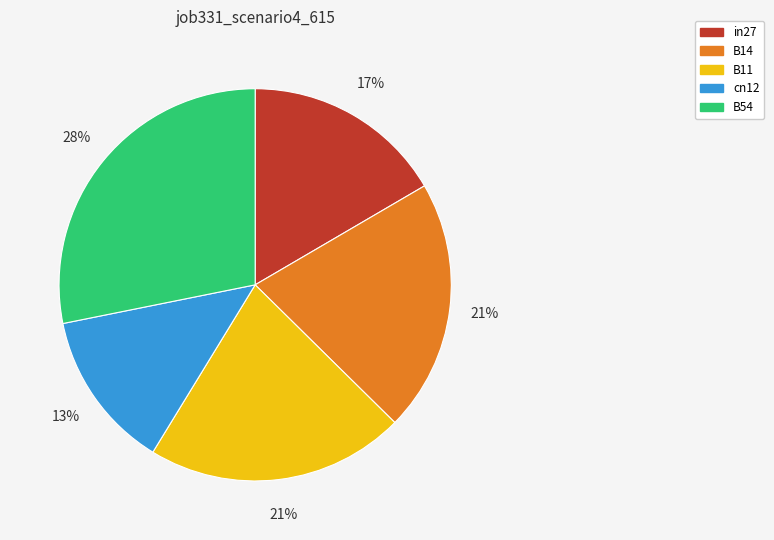

What percentage is the cn12 slice, to the nearest percent?

13%